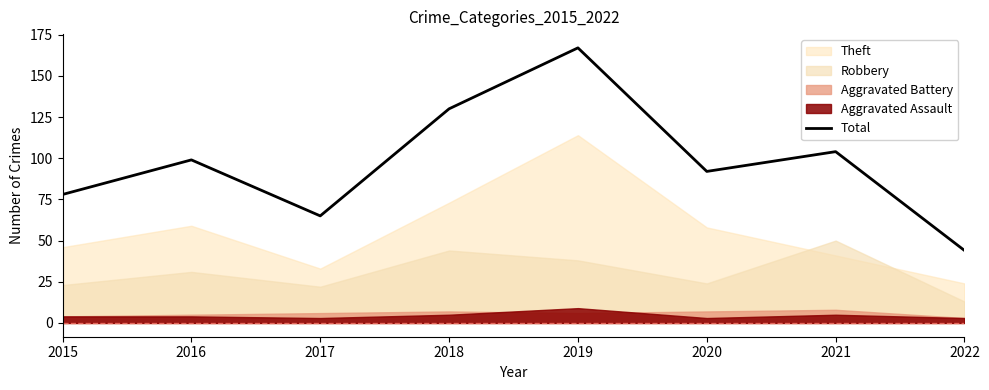

Reading right to left, extract all data points from this chart.

2022=44	2021=104	2020=92	2019=167	2018=130	2017=65	2016=99	2015=78